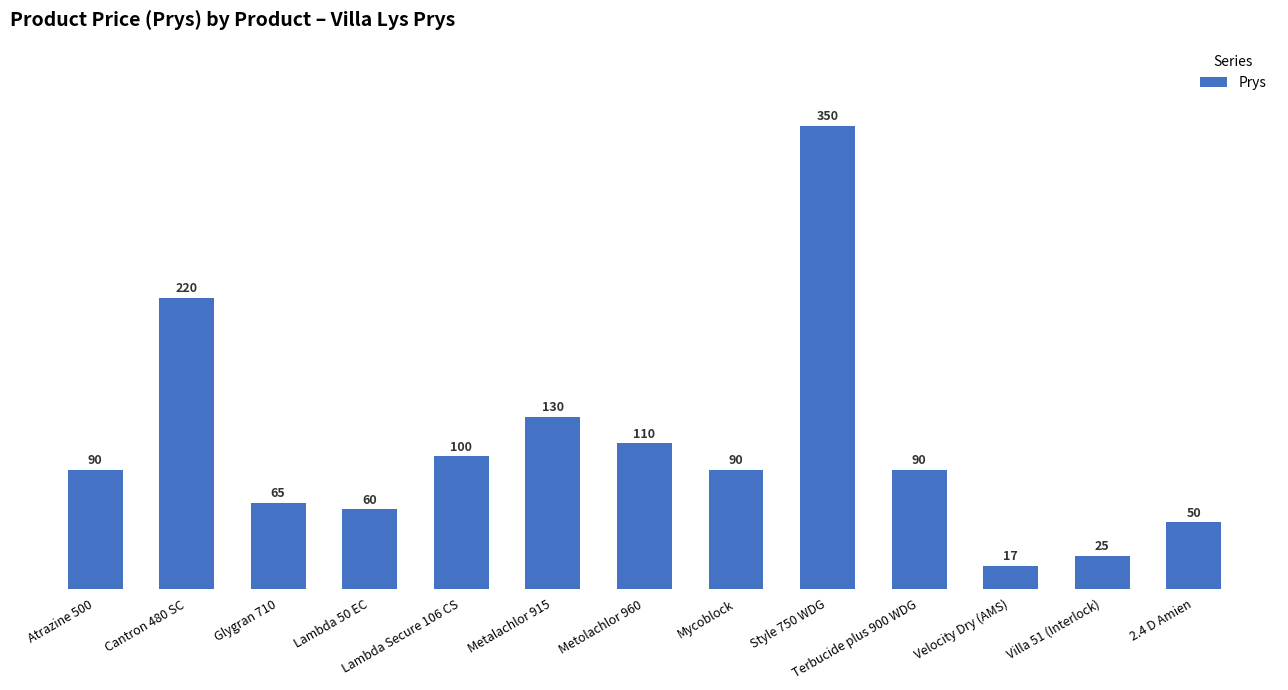

Are the bars grouped side by side (vs. stacked)?

No